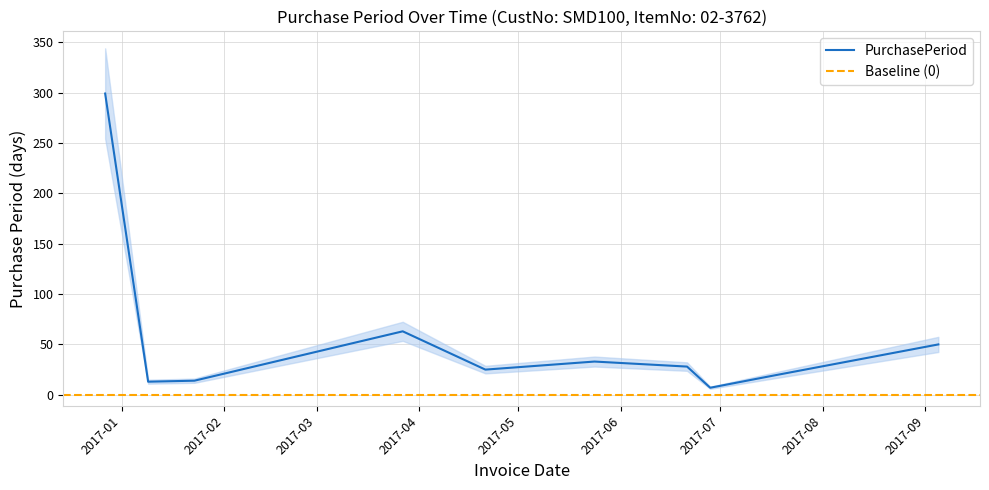

What is the value of the 8th point from the left?

7